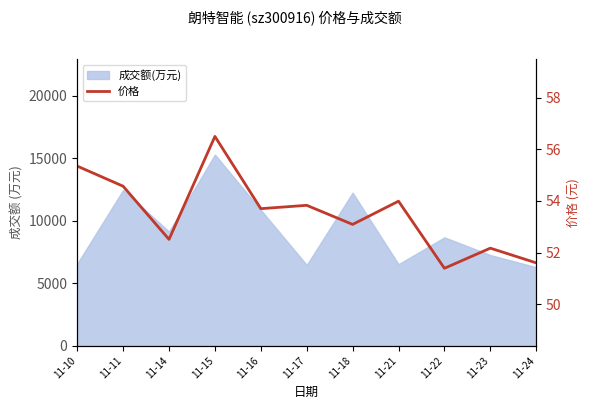

How many interior local peaks (higher than both neighbors) does the data have?

4